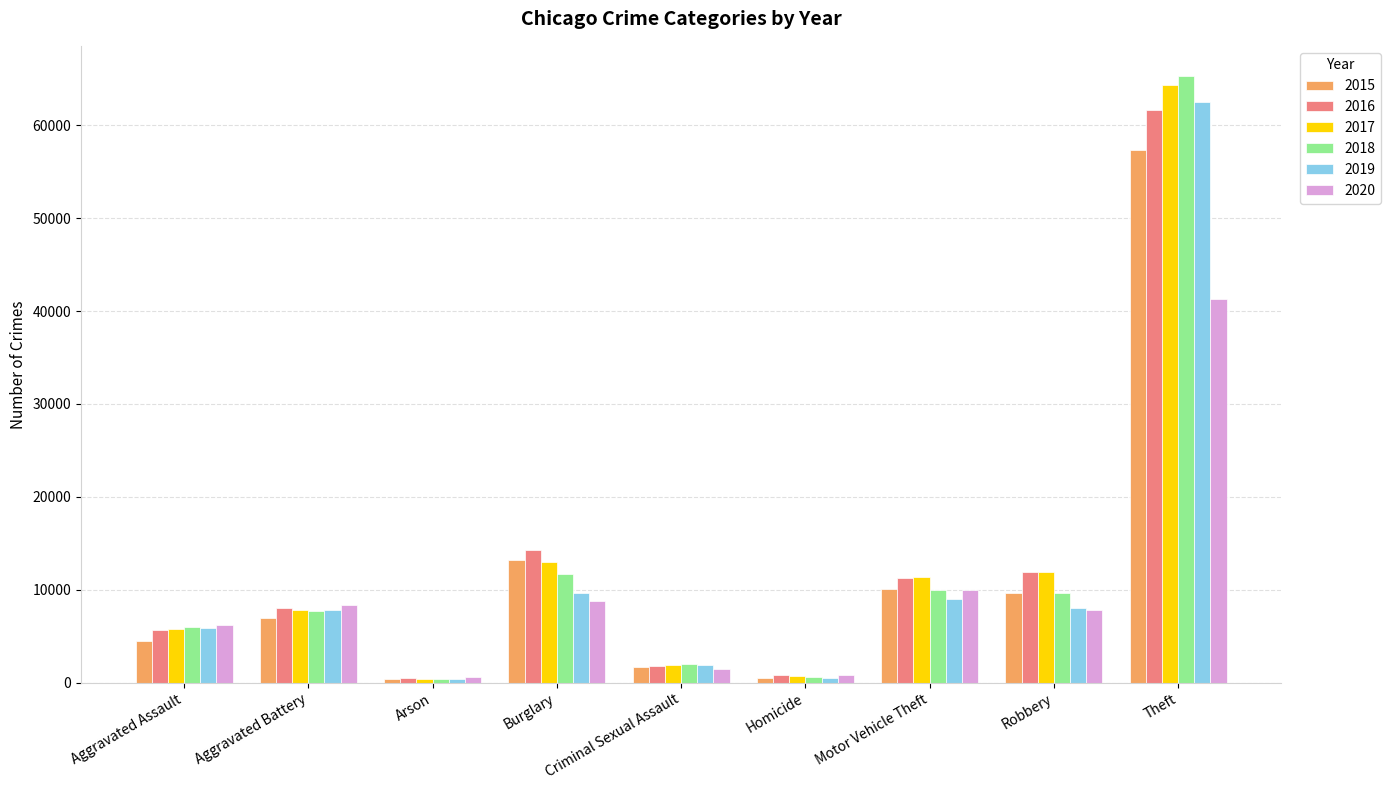

What is the sum of all 2016 values?

116058